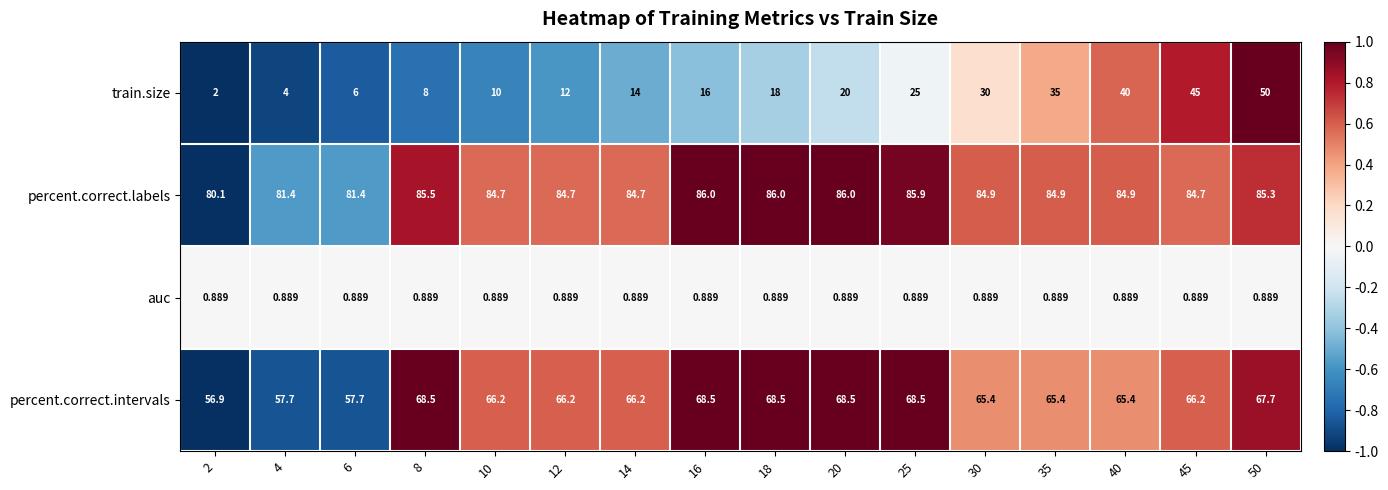

Which series has the widest spread of values?

train.size